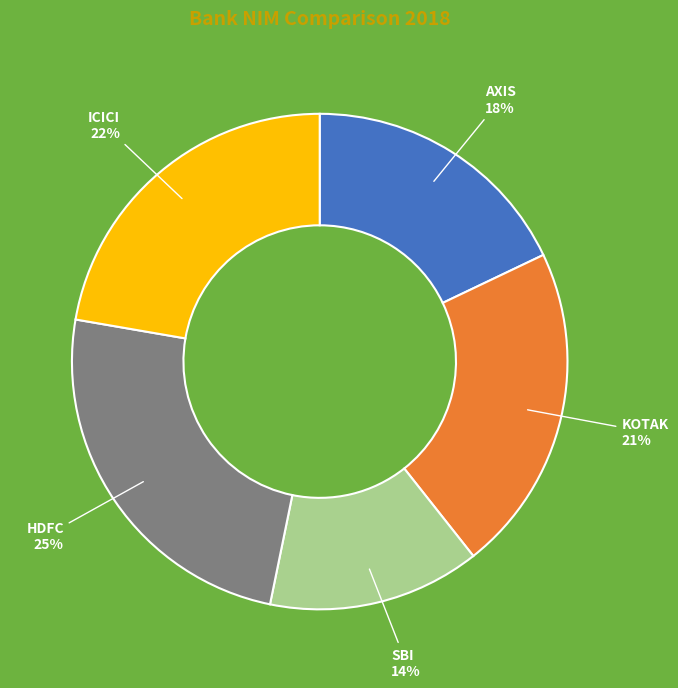

Which has a higher value, AXIS or ICICI?

ICICI